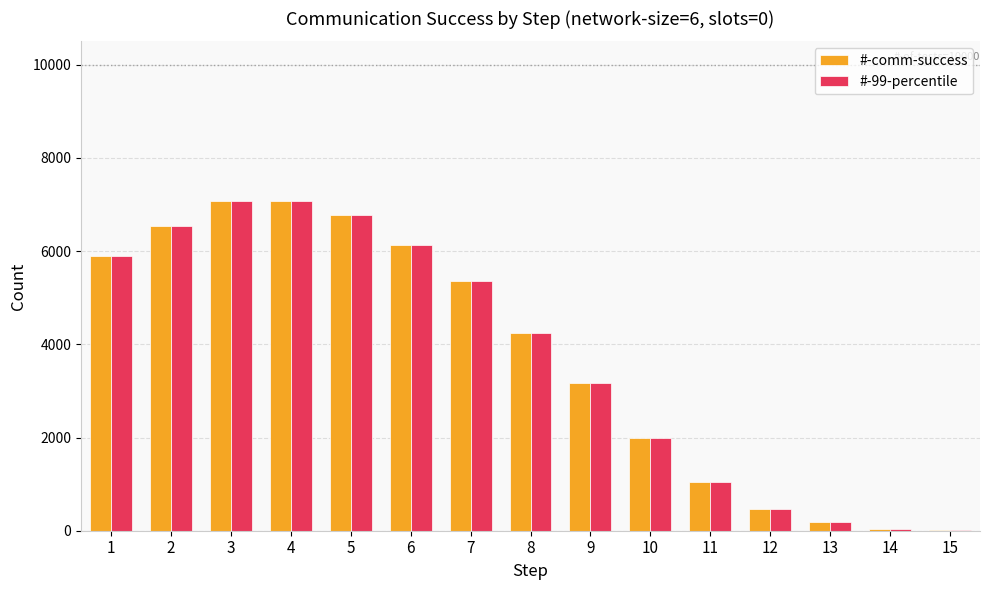

What are all the series names shown in the legend?

#-comm-success, #-99-percentile